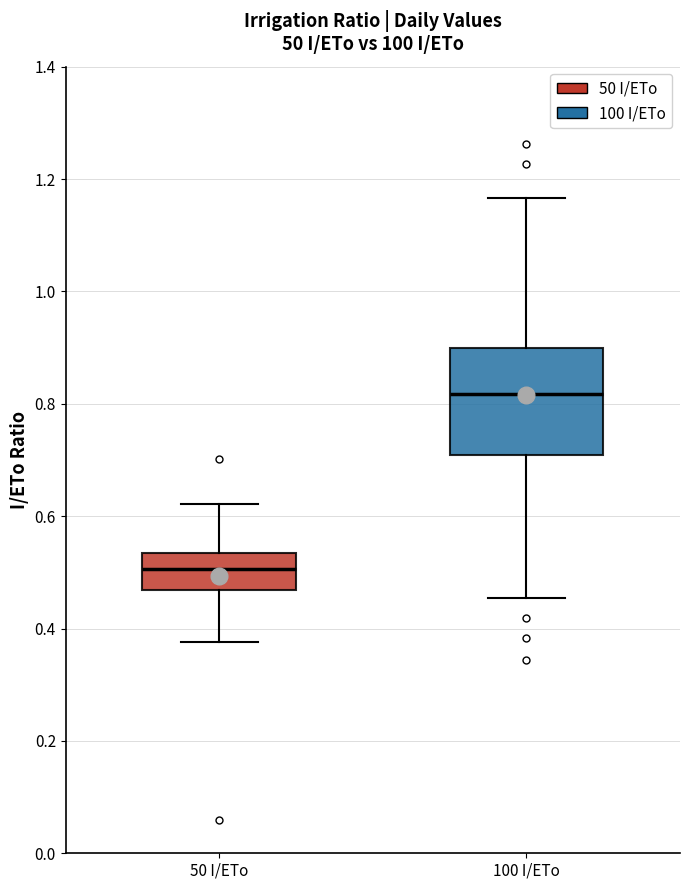

Reading left to right, read every box against the y-axis: the position of its median line, the range the box covers, and the ends of its whiskers. The values are not printed on the chart, so give them approximately, as read against the axis.

50 I/ETo: median 0.50, box 0.46 to 0.54, whiskers 0.38 to 0.62
100 I/ETo: median 0.82, box 0.70 to 0.90, whiskers 0.46 to 1.16